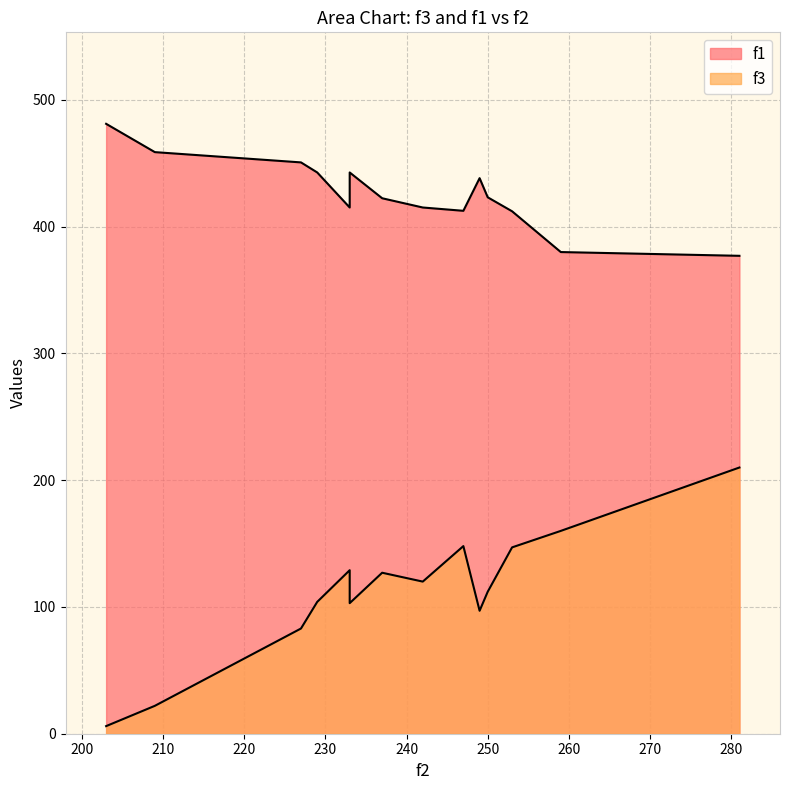

True or false: f3 and f1 cross at least once.

False